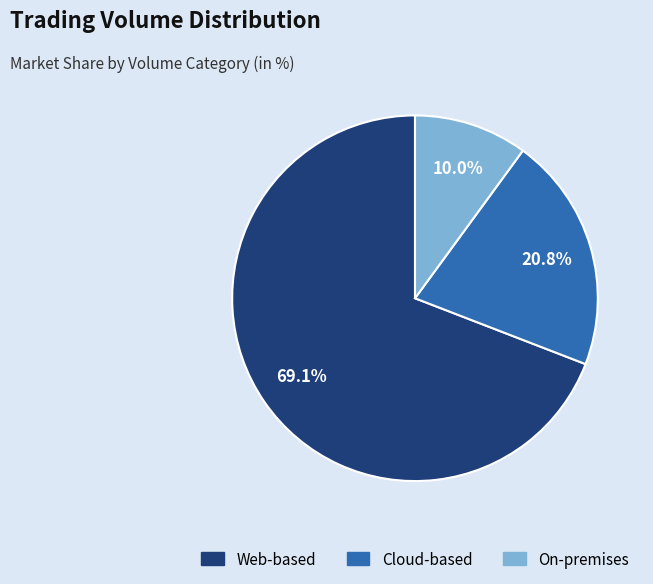

Is there a majority slice in this chart?

Yes